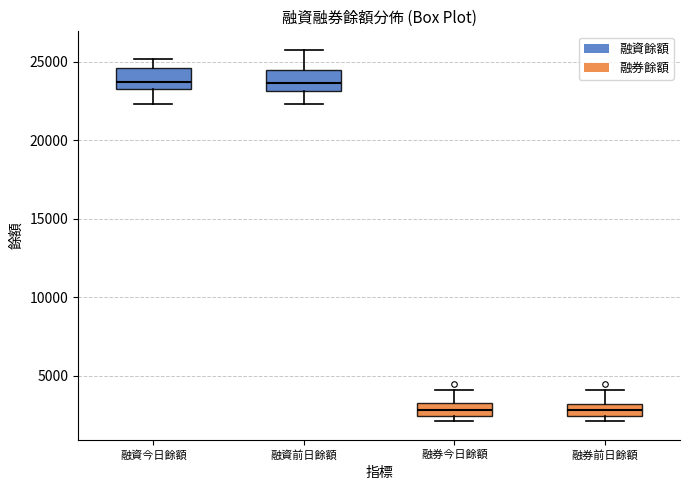

Where does the upper whisker of the box for 融券今日餘額 end on the y-axis? The values are not printed on the chart, so give them approximately, as read against the axis.

4000